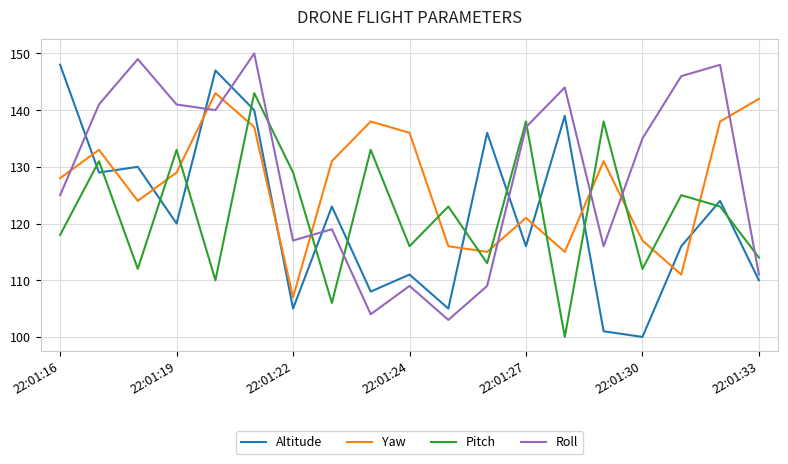

How many lines are shown in the chart?

4